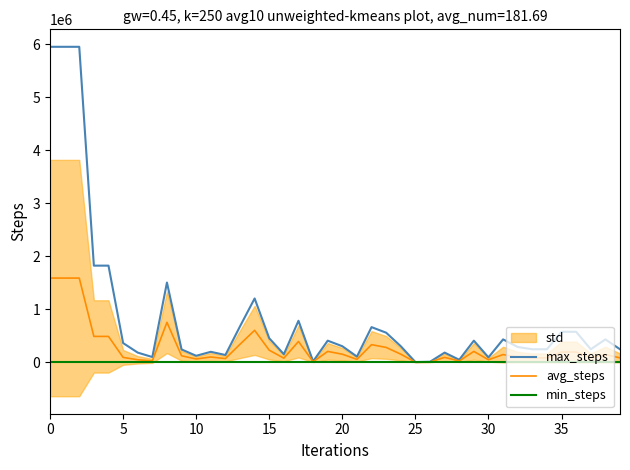

What is the highest value of the max_steps series?

5954027.8